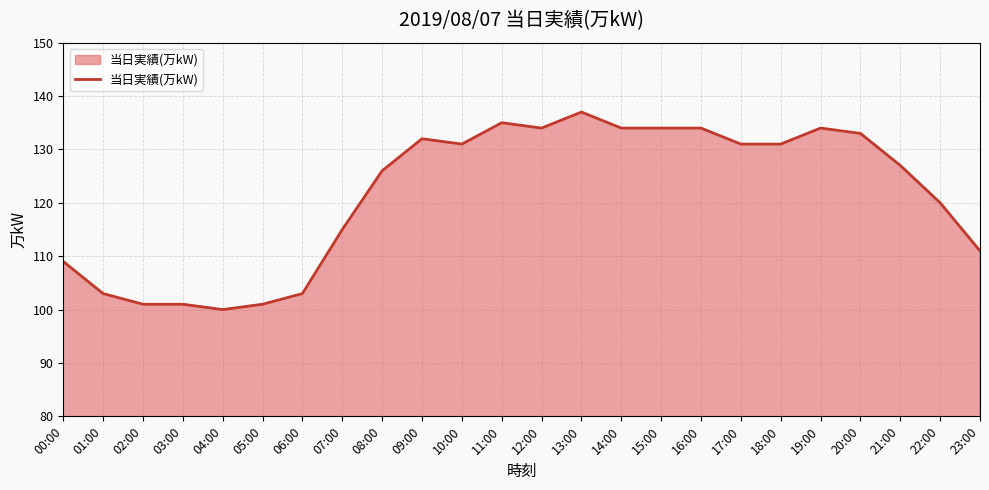

At which label is the value closest to 118?

22:00